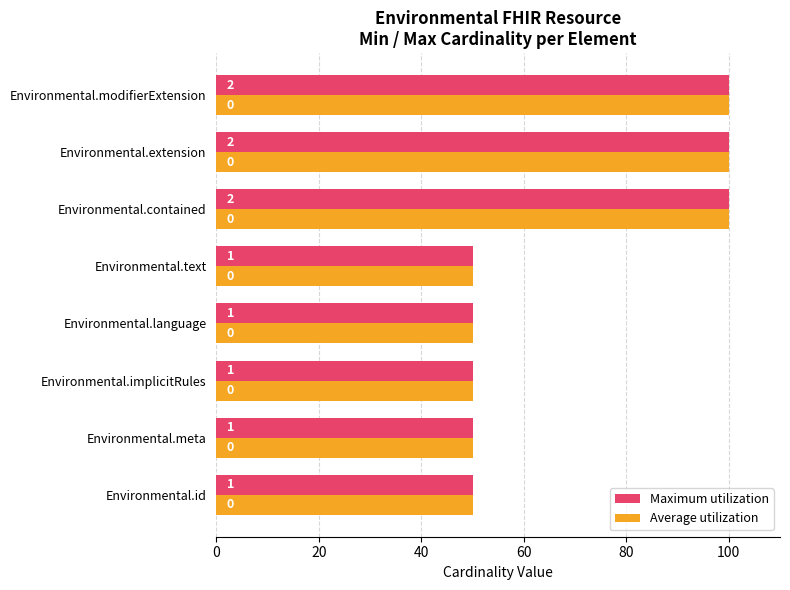

What is the minimum value shown in the chart?

50